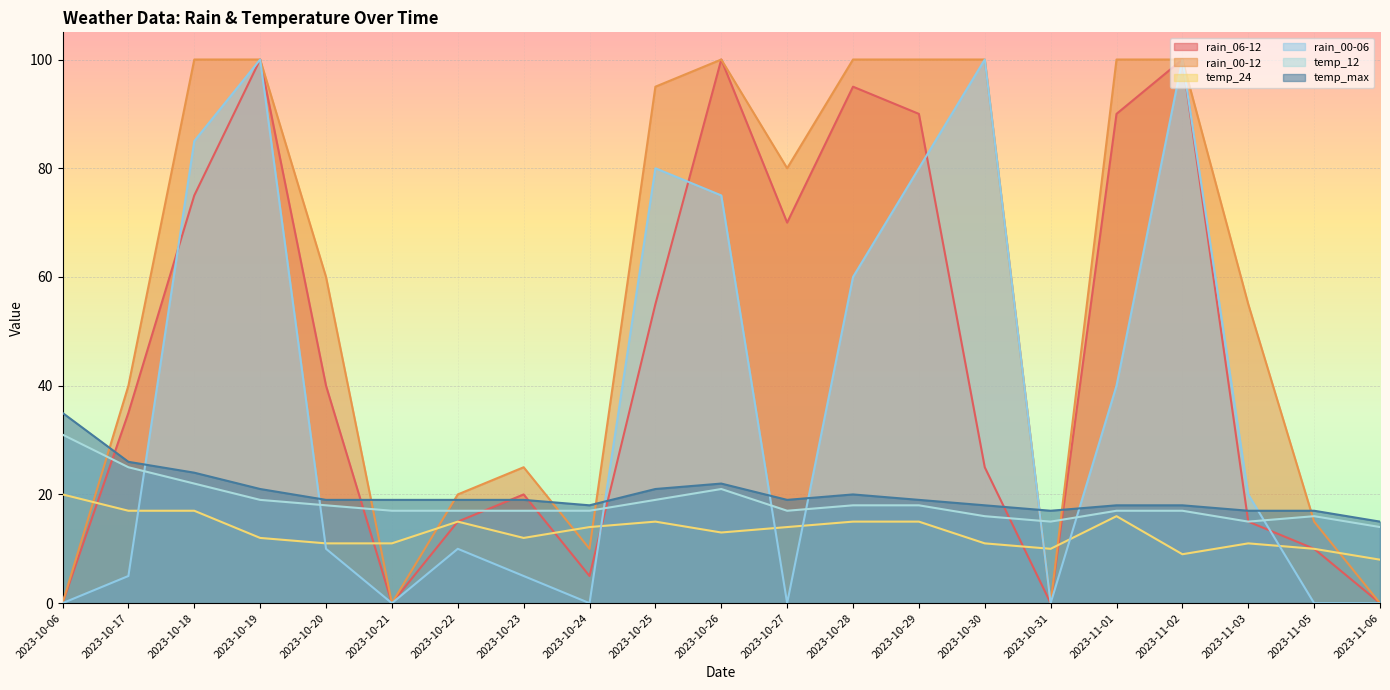

List the labels in order of rain_06-12 value, smallest first.

2023-10-06, 2023-10-21, 2023-10-31, 2023-11-06, 2023-10-24, 2023-11-05, 2023-10-22, 2023-11-03, 2023-10-23, 2023-10-30, 2023-10-17, 2023-10-20, 2023-10-25, 2023-10-27, 2023-10-18, 2023-10-29, 2023-11-01, 2023-10-28, 2023-10-19, 2023-10-26, 2023-11-02